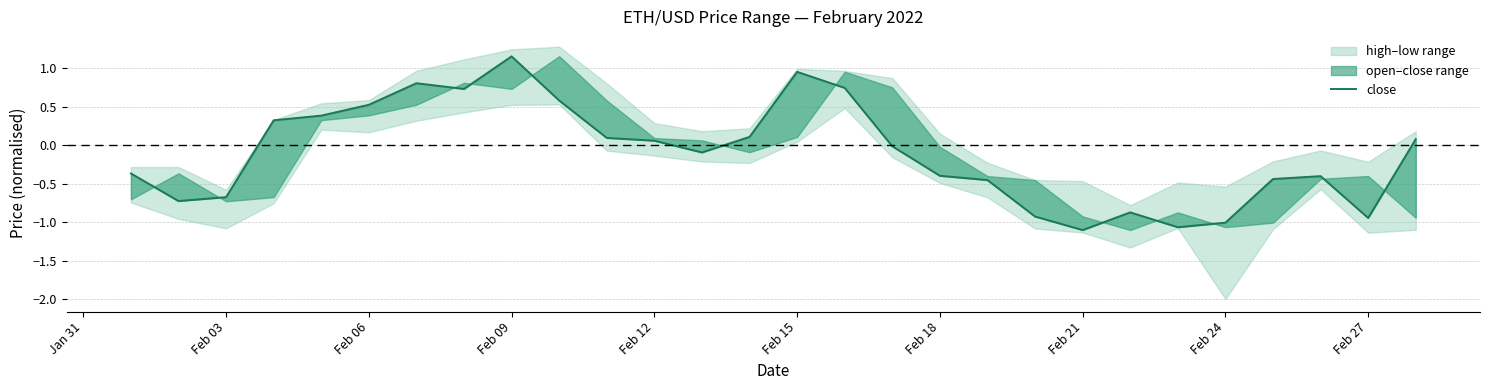

How many negative values are there?

15